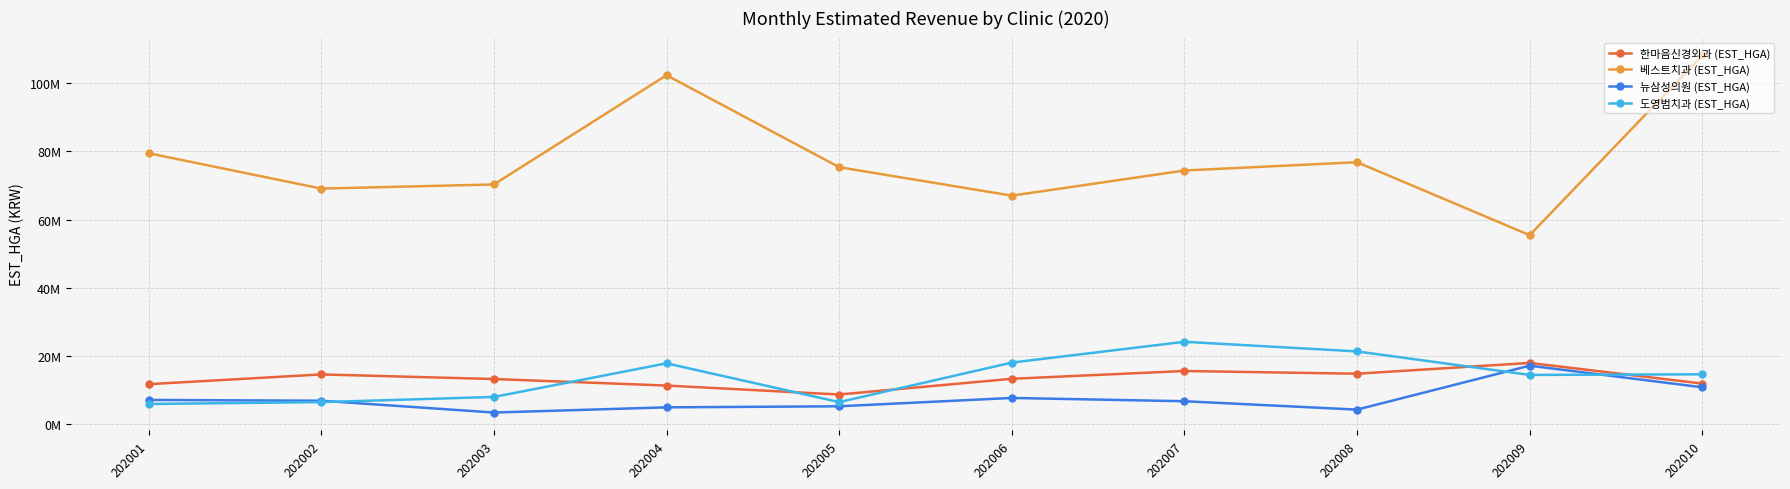

What is the value of the 도영범치과 (EST_HGA) point at the 4th from the left?

17861600